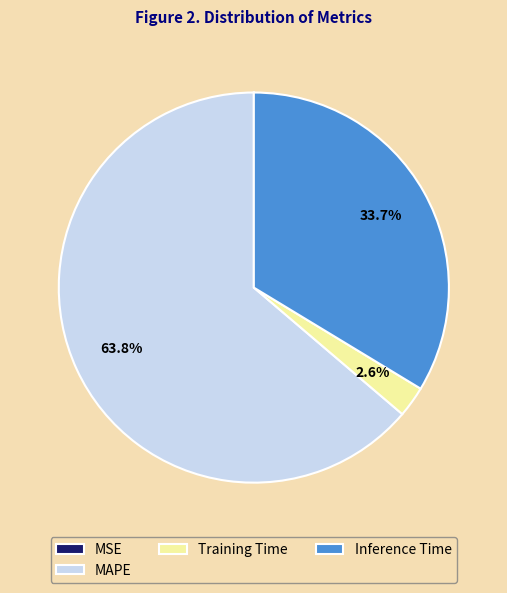

What percentage is the MAPE slice, to the nearest percent?

64%